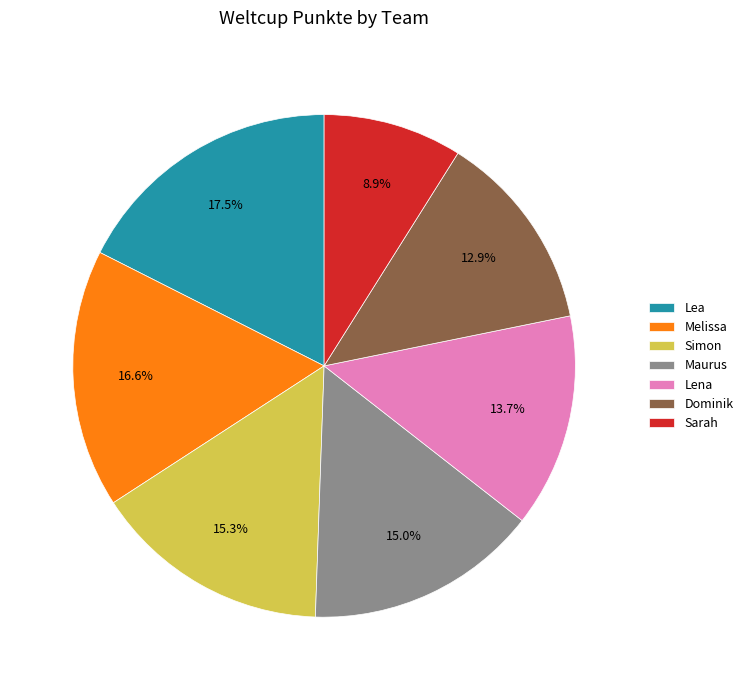

Combined, what portion of the pie is Lena and Dominik?

26.6%